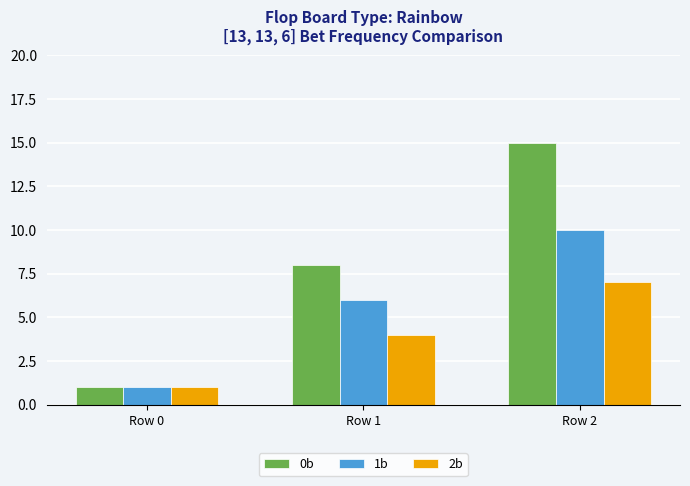

How many groups of bars are there?

3